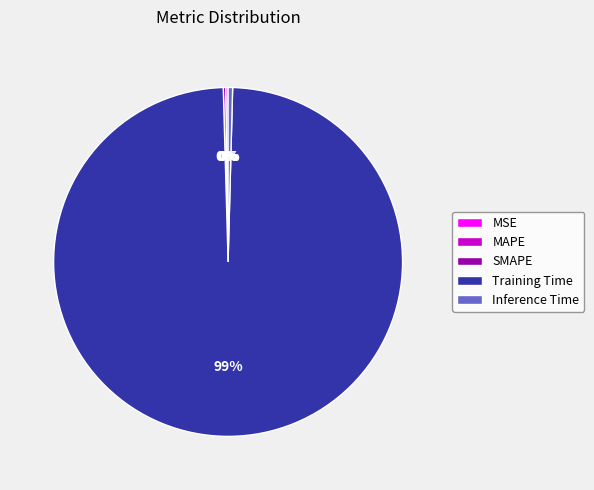

Does any single category account for the majority?

Yes